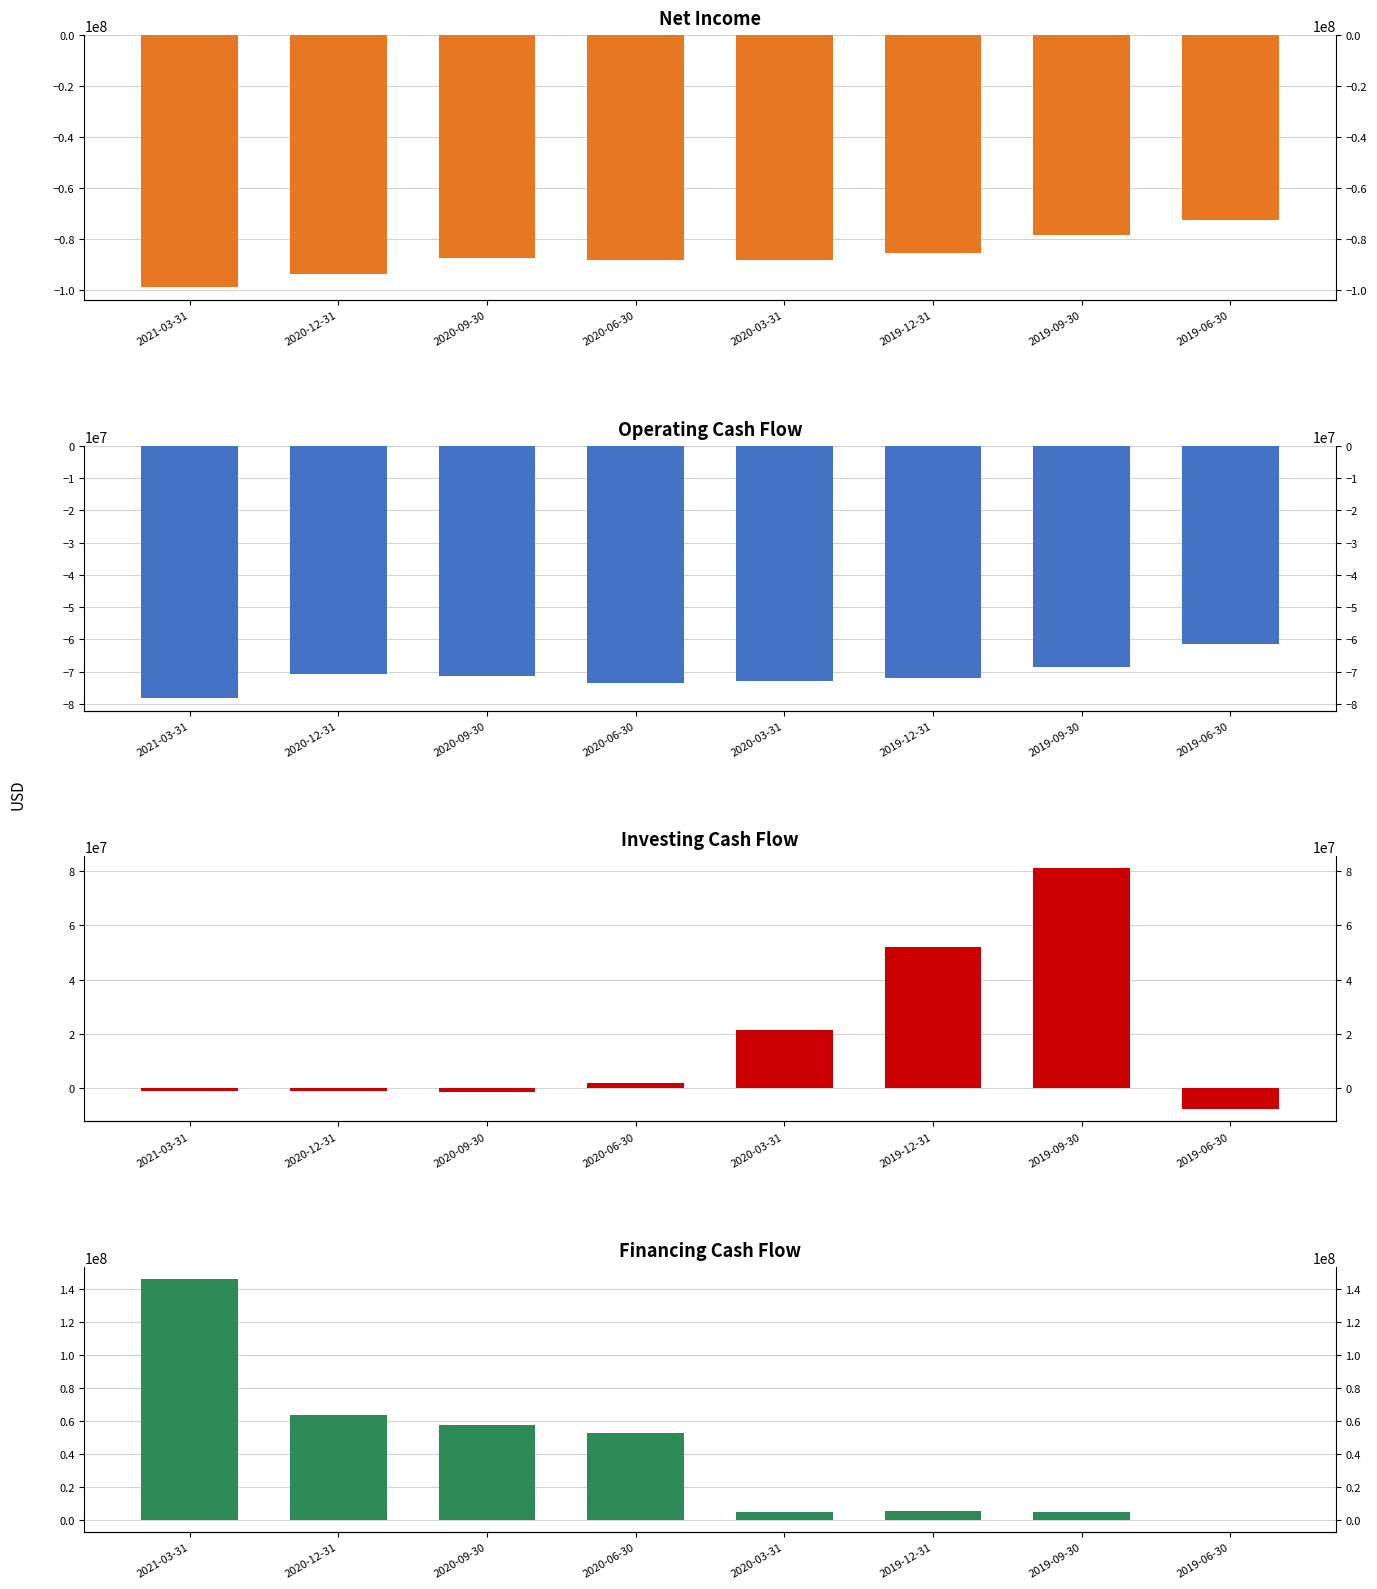

Reading right to left, list all the values displayed in this chart.

Net Income: -72540000	-78316000	-85472000	-88214000	-87925000	-87215000	-93666000	-98821000
Operating Cash Flow: -61465000	-68442000	-71980000	-72878000	-73411000	-71333000	-70845000	-78234000
Investing cash flow: -7945000	81014000	51970000	21417000	1805000	-1369000	-1315000	-1200000
Financing cash flow: -267000	4781000	4992000	4336000	52554000	57221000	63247000	145973000